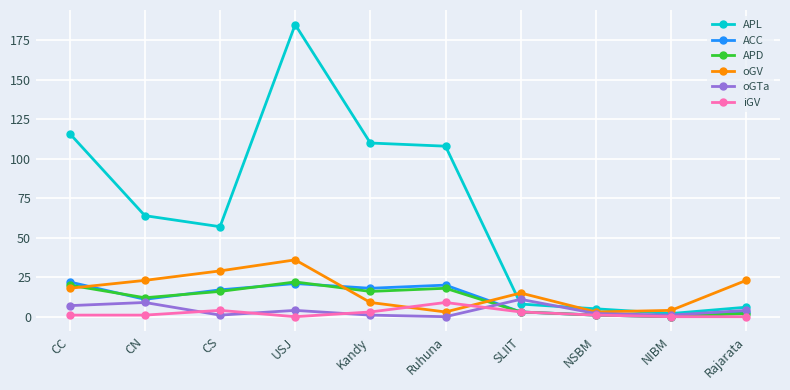

Where do oGV and iGV first cross each other?

Kandy and Ruhuna